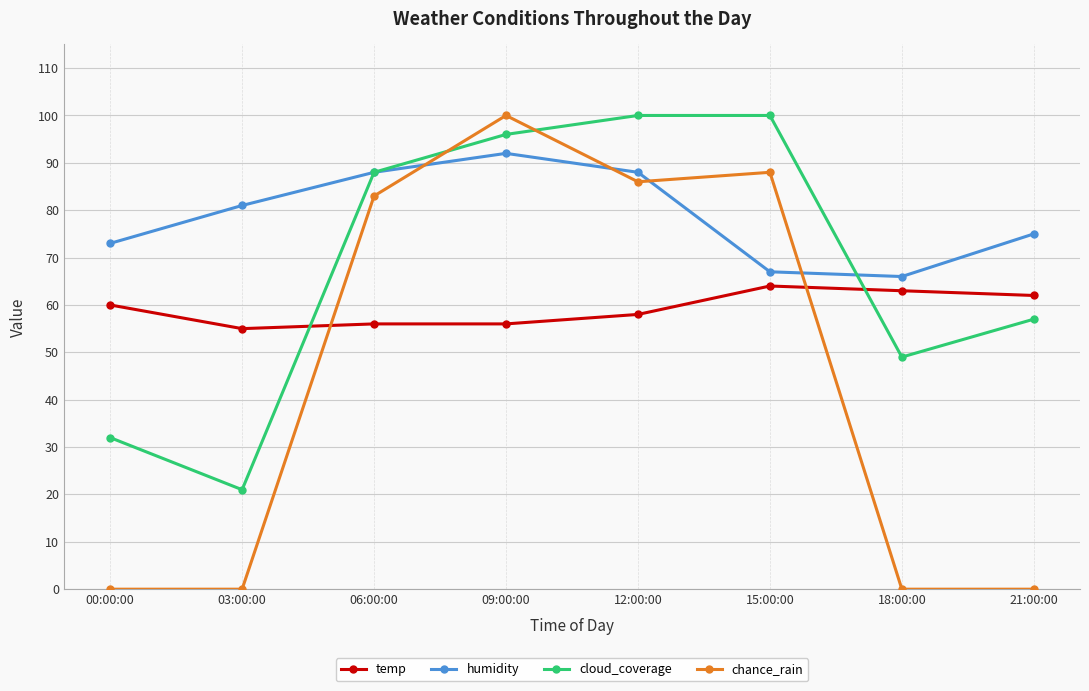

Is this an area chart (filled region under the line)?

No